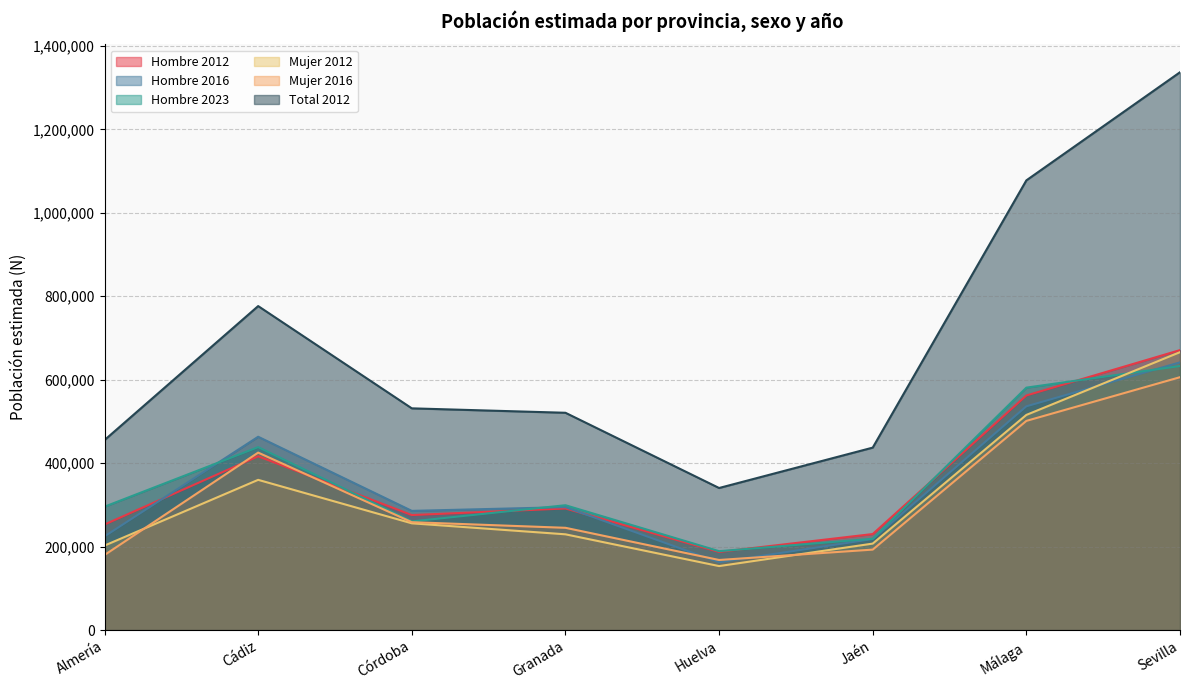

Where is Total 2012 nearest to the value 838762?

Cádiz